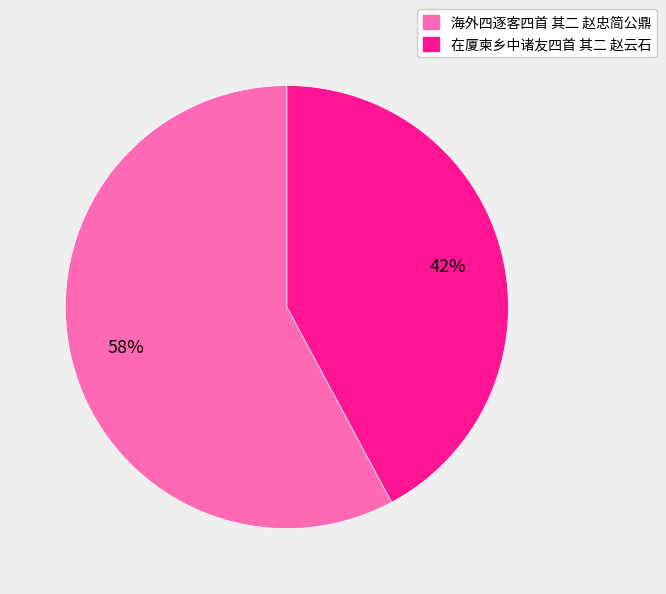

True or false: 海外四逐客四首 其二 赵忠简公鼎 accounts for 58% of the total.

True